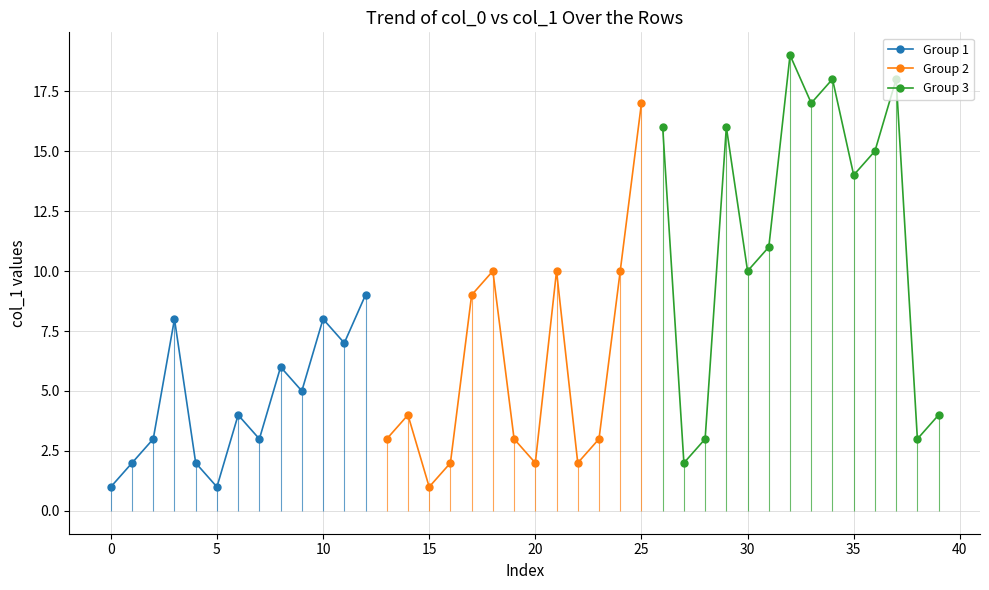

True or false: Group 1 has more than 1 interior local peaks.

True